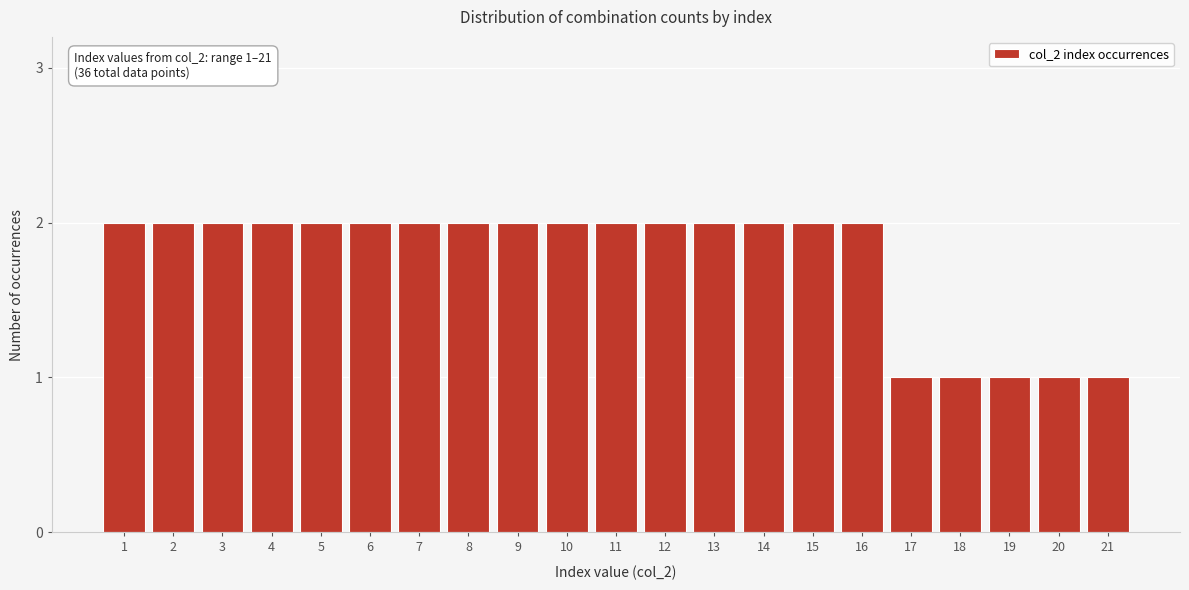

Reading left to right, what are all the values shown in this chart?

2	2	2	2	2	2	2	2	2	2	2	2	2	2	2	2	1	1	1	1	1